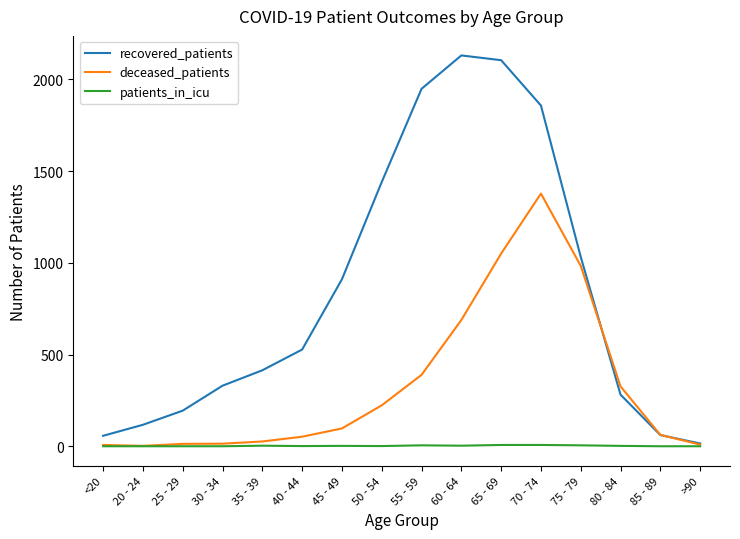

List the series in order of their peak value, highest first.

recovered_patients, deceased_patients, patients_in_icu